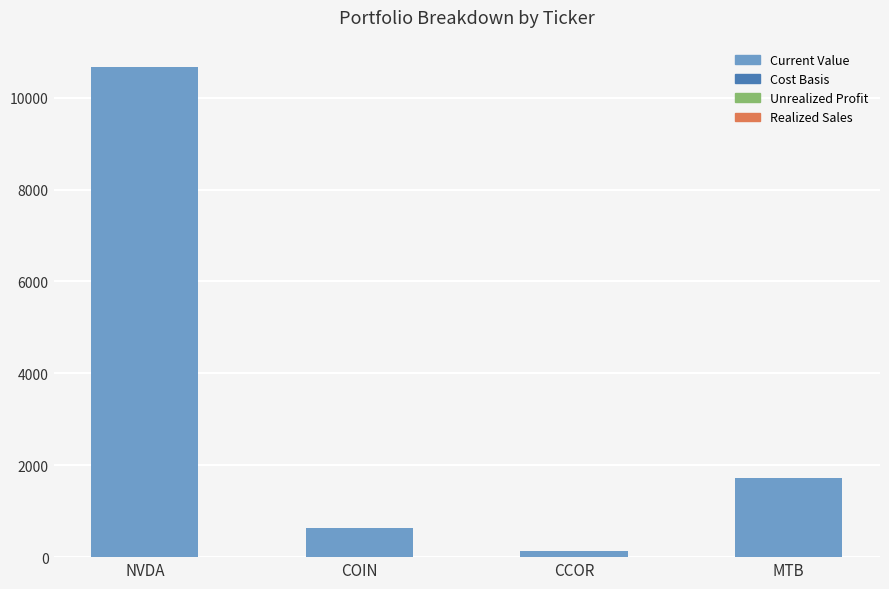

Where is the data nearest to the value 5400?

MTB